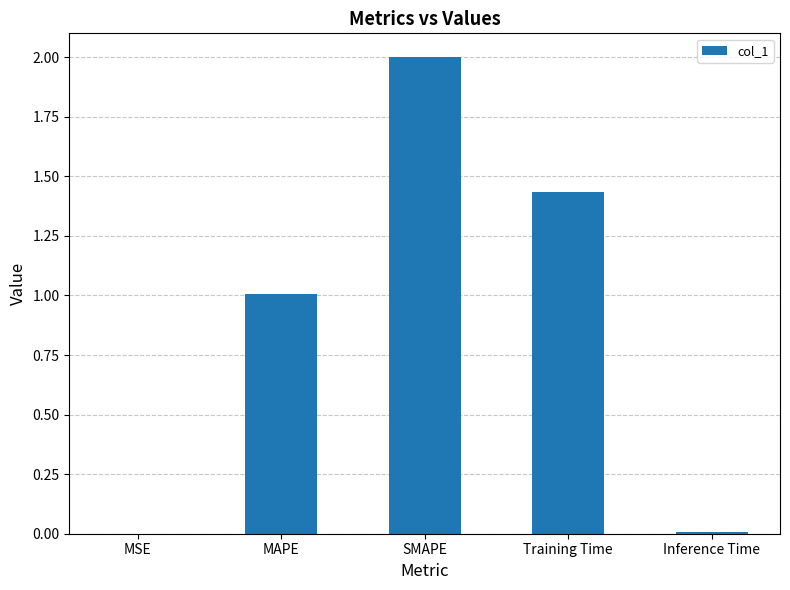

What is the greatest value displayed?

2.0